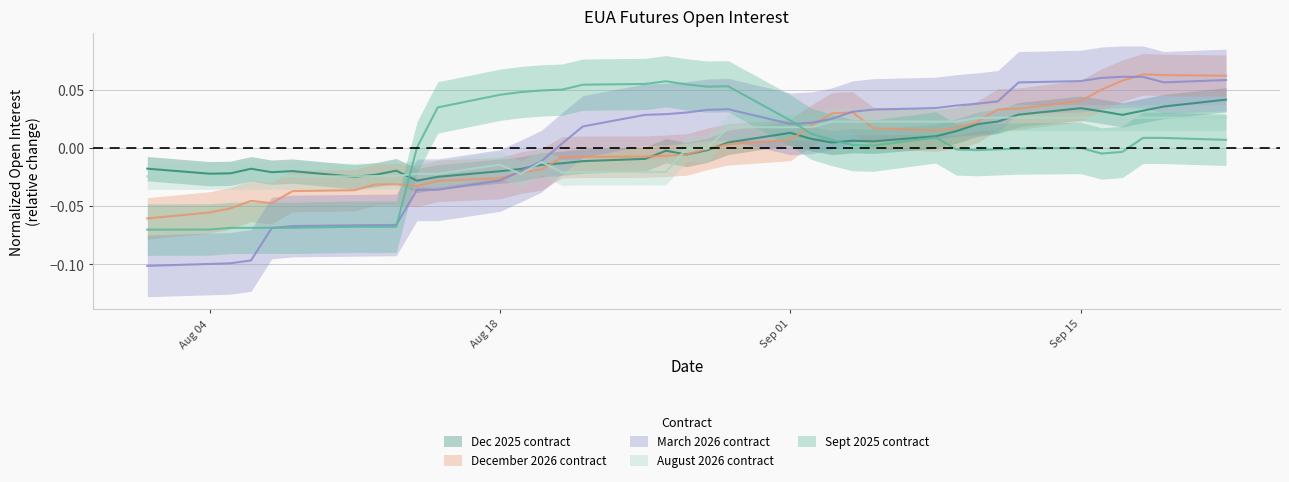

What is the label of the 35th point from the right?

2025-08-05